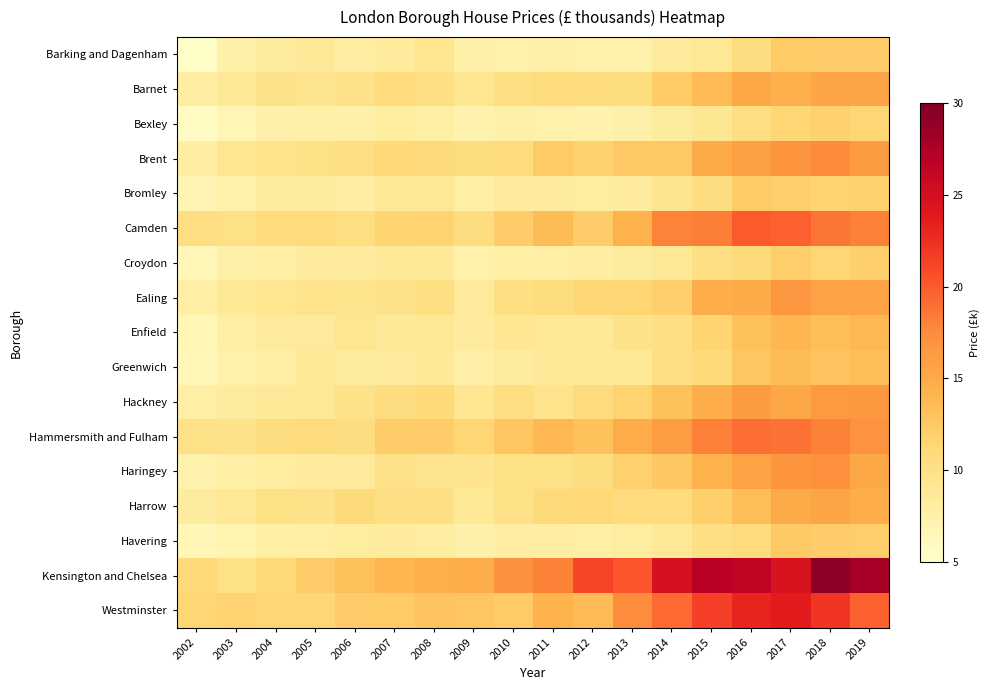

Reading right to left, list all the values displayed in this chart.

Barking and Dagenham: 2019=12.3	2018=12.2	2017=12.4	2016=10.6	2015=8.8	2014=8.4	2013=7.3	2012=7.4	2011=7.6	2010=7.4	2009=7.6	2008=9.2	2007=8.4	2006=8.1	2005=8.7	2004=8.3	2003=7.5	2002=5.4
Barnet: 2019=15.5	2018=15.4	2017=14.5	2016=15.2	2015=13.8	2014=12.4	2013=10.7	2012=10.7	2011=10.8	2010=10.3	2009=9.3	2008=10.2	2007=10.7	2006=9.9	2005=9.5	2004=9.7	2003=8.8	2002=8.1
Bexley: 2019=11.5	2018=11.9	2017=11.4	2016=10.4	2015=9.1	2014=8.3	2013=7.5	2012=7.3	2011=7.4	2010=7.5	2009=7.3	2008=7.8	2007=8.2	2006=7.6	2005=7.6	2004=7.5	2003=6.6	2002=5.8
Brent: 2019=16.3	2018=17.5	2017=16.8	2016=15.9	2015=15.0	2014=12.6	2013=12.6	2012=11.8	2011=12.3	2010=10.8	2009=10.6	2008=10.9	2007=11.2	2006=10.4	2005=10.0	2004=9.7	2003=9.2	2002=8.0
Bromley: 2019=11.8	2018=11.7	2017=12.1	2016=12.4	2015=10.5	2014=9.5	2013=8.4	2012=8.2	2011=8.4	2010=8.5	2009=7.8	2008=8.8	2007=8.7	2006=8.1	2005=8.3	2004=8.3	2003=7.4	2002=6.8
Camden: 2019=18.2	2018=18.8	2017=19.7	2016=20.0	2015=18.2	2014=17.9	2013=14.3	2012=12.2	2011=13.6	2010=12.2	2009=10.5	2008=11.7	2007=11.6	2006=10.4	2005=10.8	2004=10.7	2003=10.1	2002=10.4
Croydon: 2019=12.0	2018=11.5	2017=12.1	2016=10.9	2015=10.2	2014=8.9	2013=8.3	2012=8.0	2011=7.9	2010=7.8	2009=7.4	2008=8.7	2007=8.7	2006=8.4	2005=8.3	2004=7.8	2003=7.5	2002=6.5
Ealing: 2019=15.7	2018=15.6	2017=16.7	2016=15.0	2015=14.7	2014=12.0	2013=11.5	2012=11.3	2011=10.6	2010=10.3	2009=8.6	2008=10.3	2007=9.9	2006=9.6	2005=9.6	2004=9.4	2003=8.8	2002=7.9
Enfield: 2019=13.9	2018=13.4	2017=14.0	2016=13.2	2015=11.6	2014=10.2	2013=9.7	2012=8.9	2011=8.9	2010=9.1	2009=8.4	2008=9.0	2007=8.7	2006=9.3	2005=8.6	2004=8.4	2003=7.8	2002=6.5
Greenwich: 2019=13.4	2018=13.0	2017=13.5	2016=12.8	2015=11.2	2014=10.3	2013=8.7	2012=8.7	2011=8.6	2010=8.3	2009=7.6	2008=8.8	2007=8.3	2006=8.2	2005=8.7	2004=7.8	2003=7.4	2002=6.4
Hackney: 2019=16.5	2018=16.3	2017=15.2	2016=16.3	2015=14.7	2014=13.1	2013=11.7	2012=10.8	2011=9.6	2010=10.4	2009=9.2	2008=11.0	2007=10.5	2006=9.9	2005=8.9	2004=8.7	2003=8.3	2002=7.7
Hammersmith and Fulham: 2019=17.0	2018=18.0	2017=18.8	2016=19.1	2015=18.1	2014=16.2	2013=14.8	2012=13.1	2011=13.9	2010=12.9	2009=11.4	2008=12.1	2007=12.2	2006=10.5	2005=10.7	2004=10.5	2003=9.8	2002=10.0
Haringey: 2019=15.2	2018=17.1	2017=16.8	2016=15.6	2015=14.3	2014=12.7	2013=11.9	2012=10.7	2011=10.0	2010=10.1	2009=9.4	2008=9.4	2007=9.9	2006=8.6	2005=8.6	2004=8.2	2003=7.8	2002=7.3
Harrow: 2019=14.7	2018=15.5	2017=14.9	2016=13.5	2015=12.0	2014=10.7	2013=10.8	2012=11.2	2011=10.9	2010=10.0	2009=8.8	2008=10.2	2007=10.3	2006=10.9	2005=9.7	2004=10.2	2003=9.0	2002=8.2
Havering: 2019=12.1	2018=12.2	2017=12.5	2016=10.8	2015=10.2	2014=9.0	2013=8.1	2012=7.8	2011=7.9	2010=8.0	2009=7.5	2008=8.0	2007=8.5	2006=8.2	2005=7.8	2004=7.8	2003=7.0	2002=6.5
Kensington and Chelsea: 2019=28.0	2018=29.3	2017=24.6	2016=26.4	2015=26.9	2014=24.8	2013=20.2	2012=21.2	2011=18.1	2010=17.0	2009=14.7	2008=14.6	2007=14.1	2006=13.2	2005=12.3	2004=11.1	2003=10.1	2002=11.1
Westminster: 2019=19.7	2018=22.0	2017=23.7	2016=23.1	2015=21.4	2014=19.2	2013=17.5	2012=13.8	2011=14.3	2010=12.4	2009=12.9	2008=12.9	2007=12.4	2006=12.3	2005=11.5	2004=11.5	2003=11.7	2002=11.5